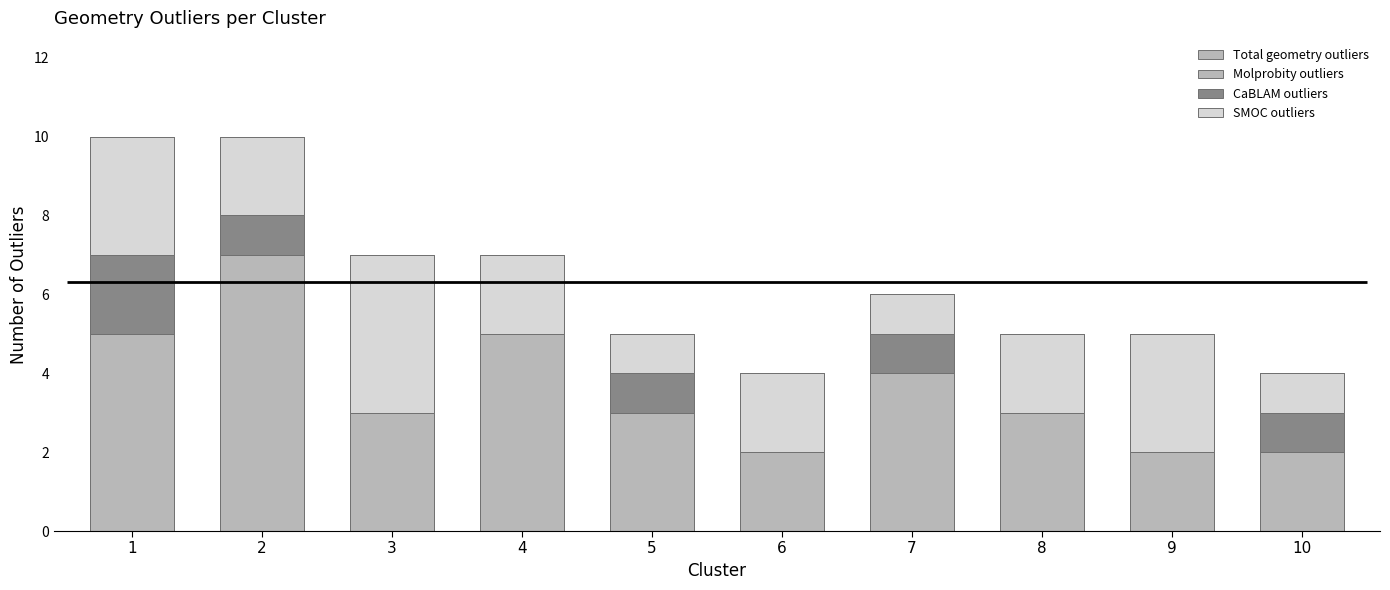

The value of Molprobity outliers at 8 is 3. True or false?

True